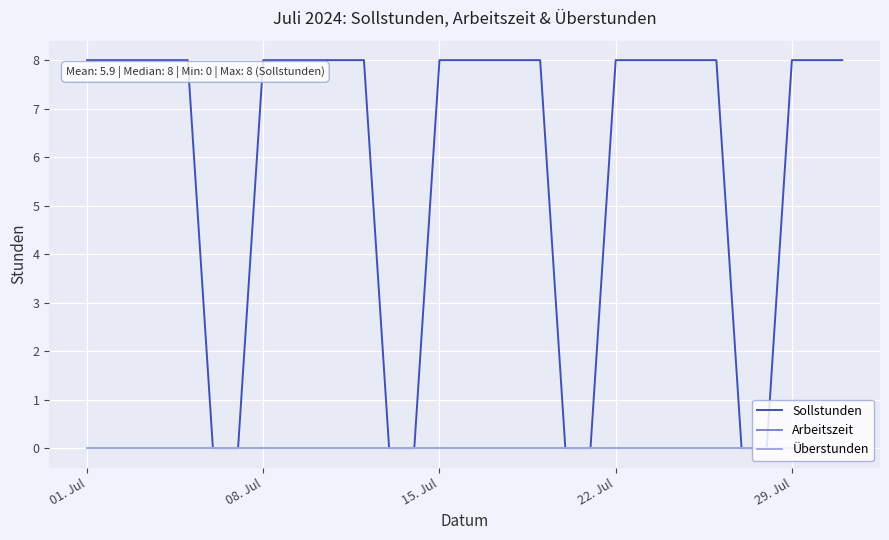

Is this an area chart (filled region under the line)?

No